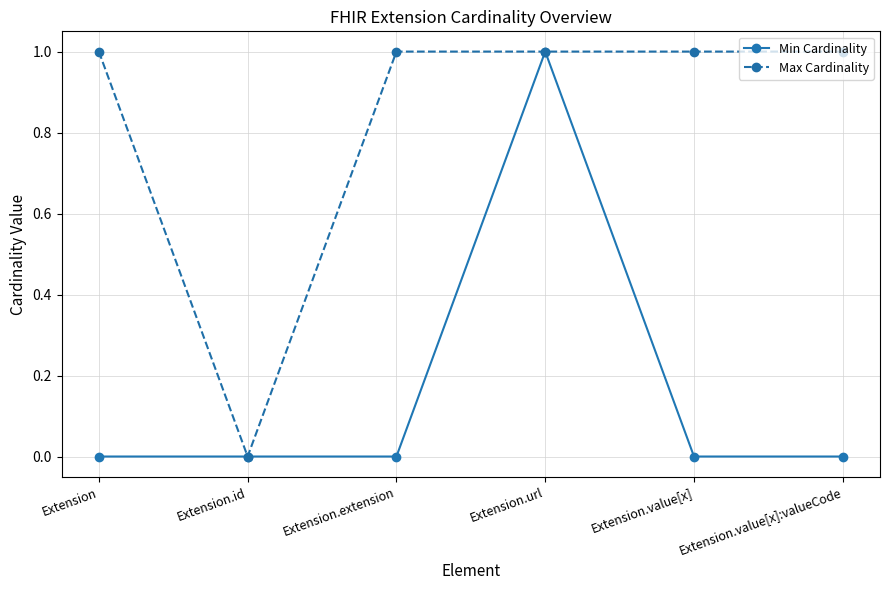

The Max Cardinality series shows 1 at Extension.url. True or false?

True